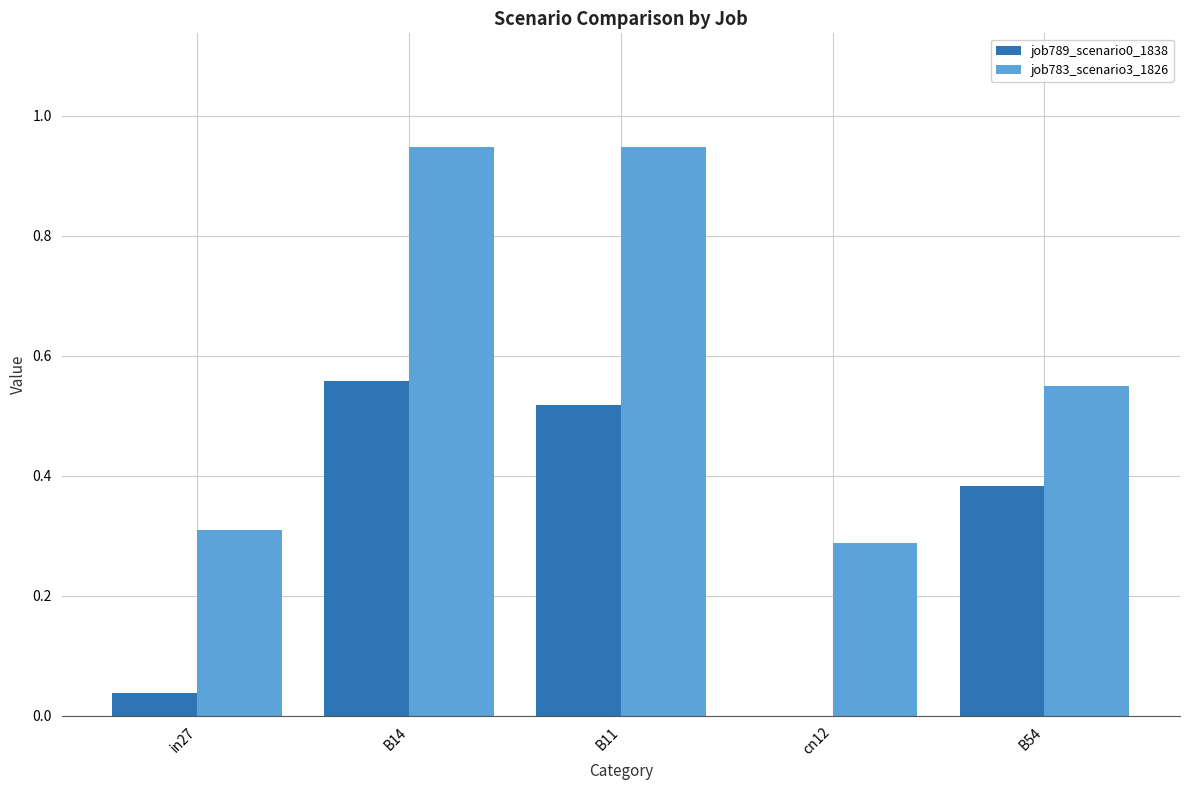

The value of job783_scenario3_1826 at in27 is 0.3. True or false?

True